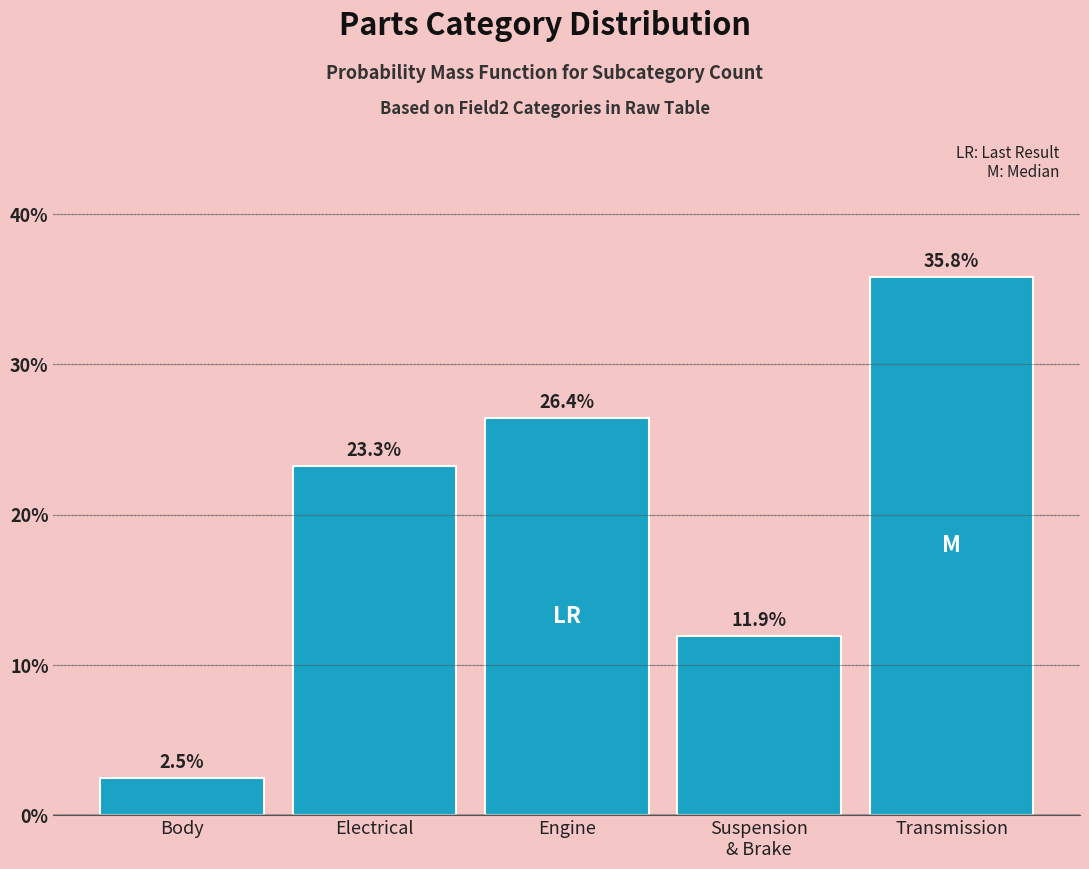

Reading left to right, extract all data points from this chart.

2.5	23.3	26.4	11.9	35.8